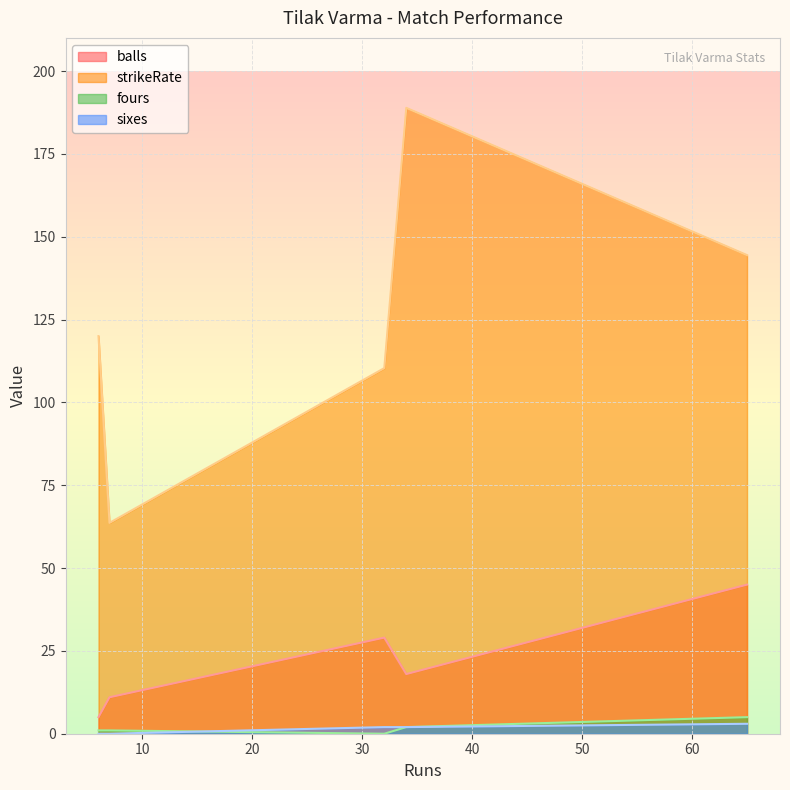

Which series has the largest range (max minus min)?

strikeRate